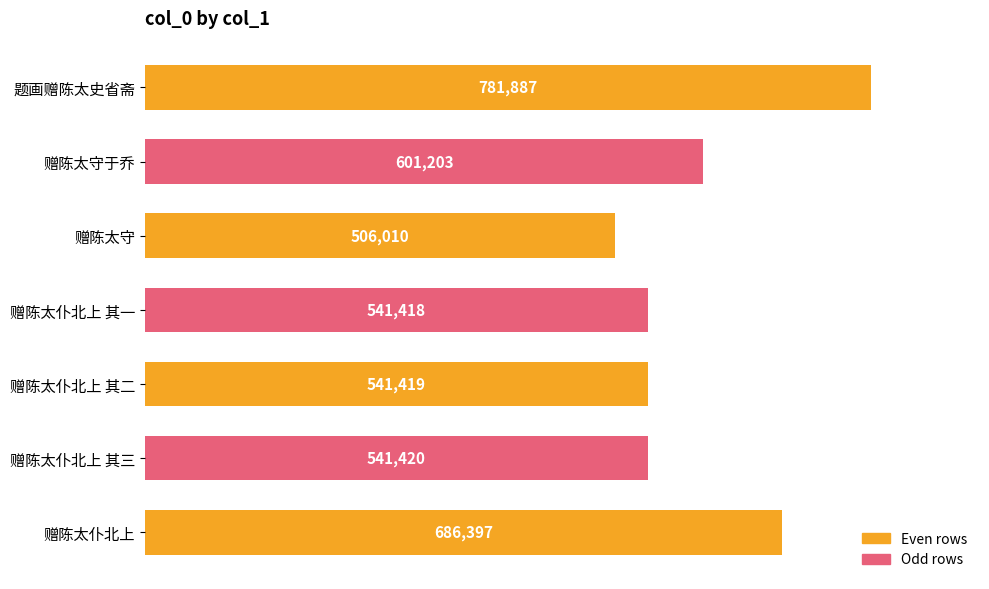

What is the change in value from 赠陈太守于乔 to 赠陈太仆北上 其三?

-59783